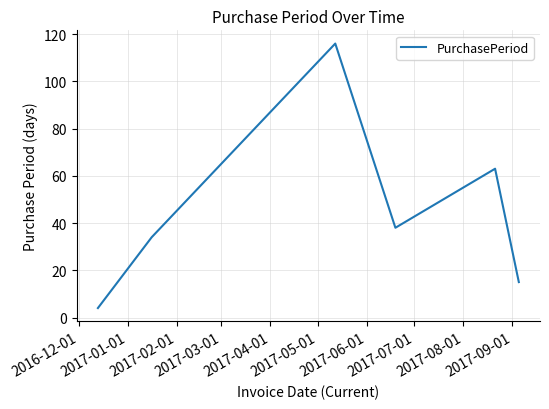

What is the minimum value shown in the chart?

4